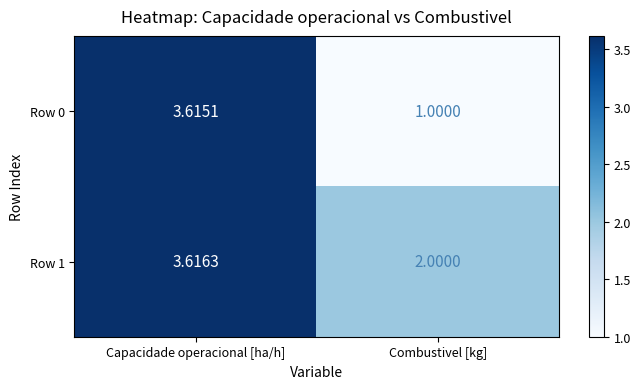

How many categories are shown in the chart?

2